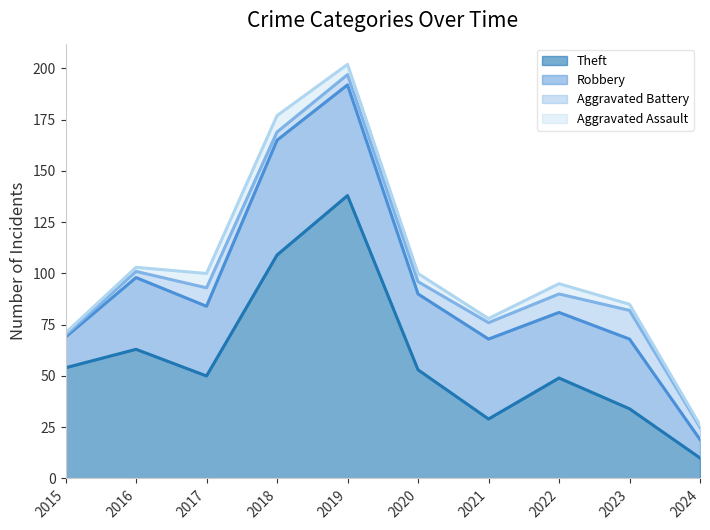

True or false: Aggravated Battery has a value of 9 at 2017.

True